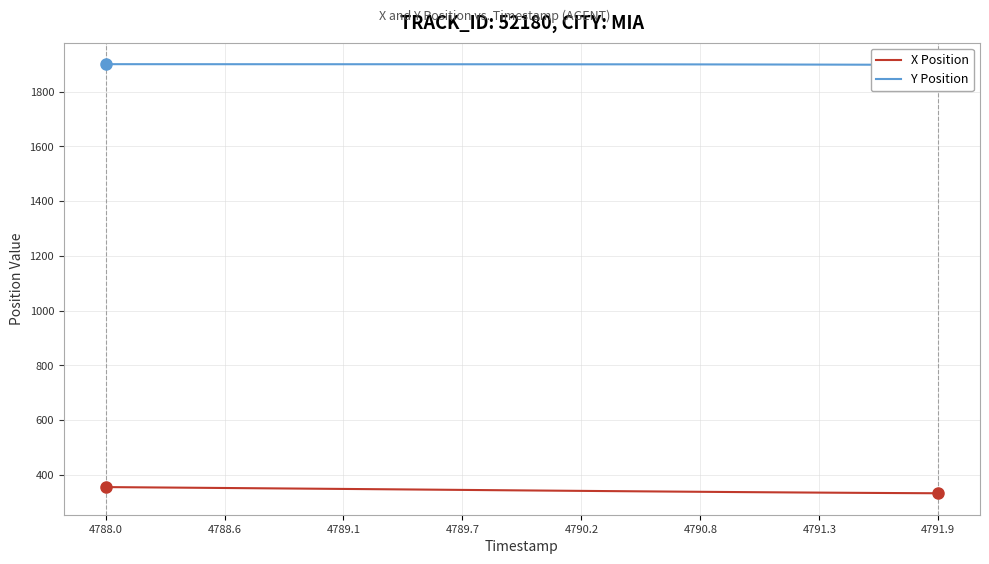

What is the highest value of the X Position series?

355.0